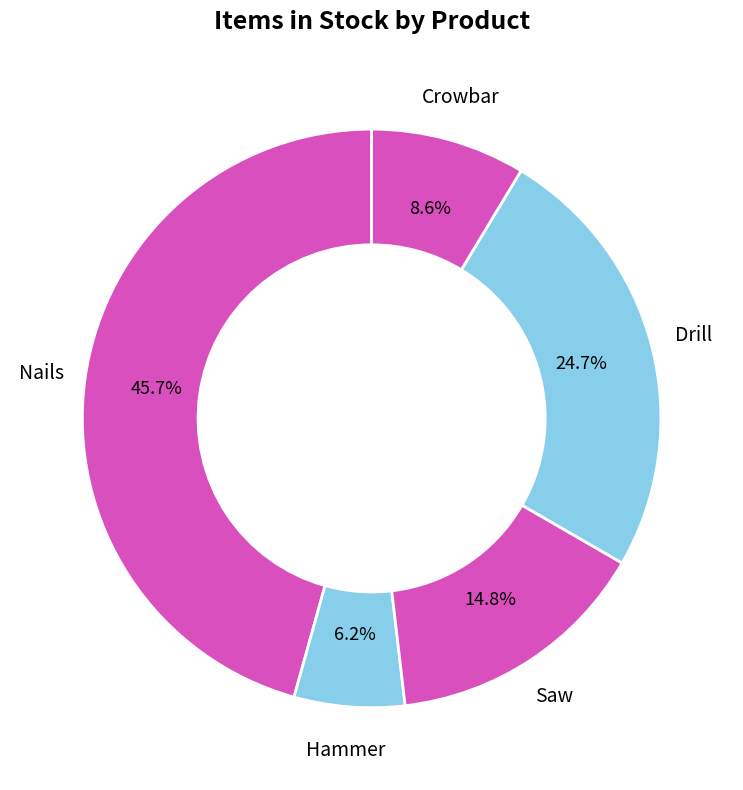

How many slices are in this pie chart?

5